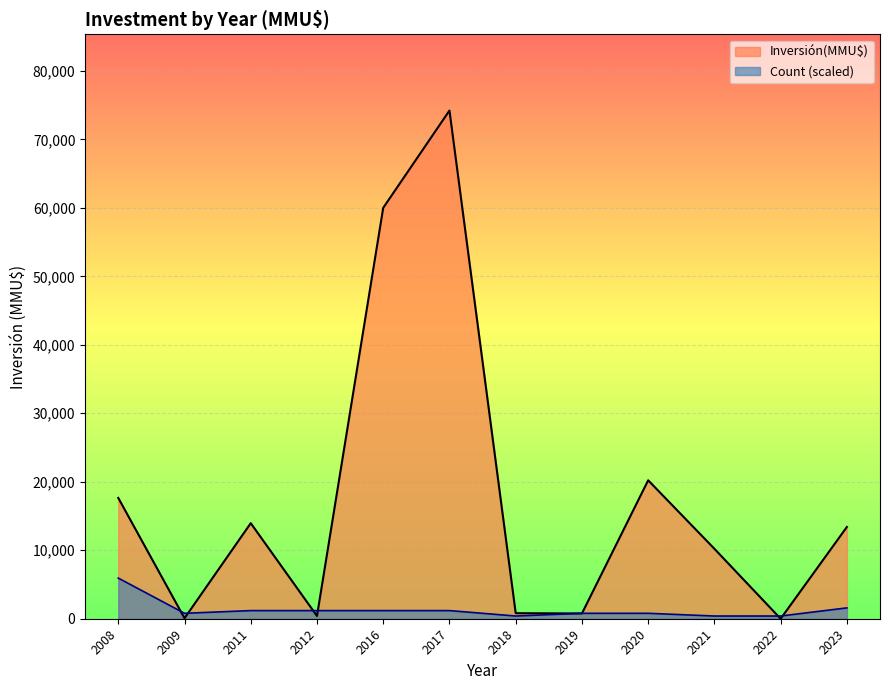

Which series has the widest spread of values?

Inversión(MMU$)